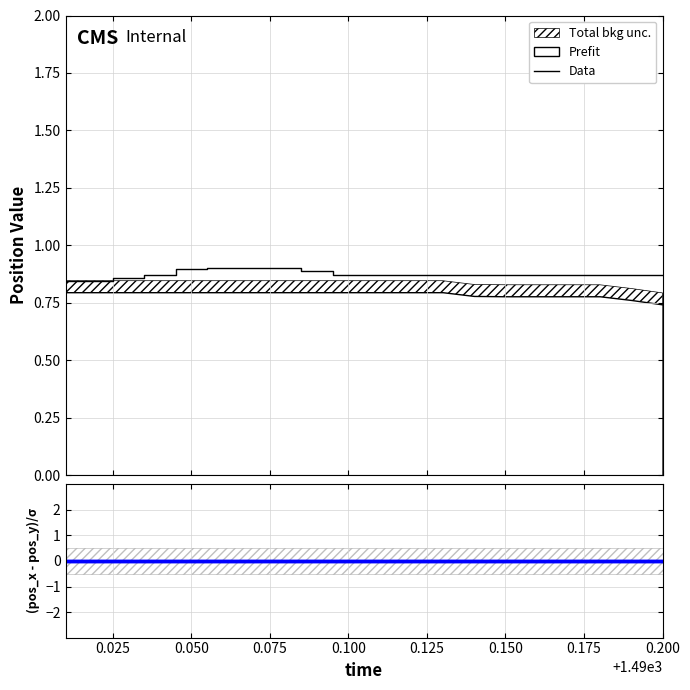

What is the label of the 10th point from the left?

0.100